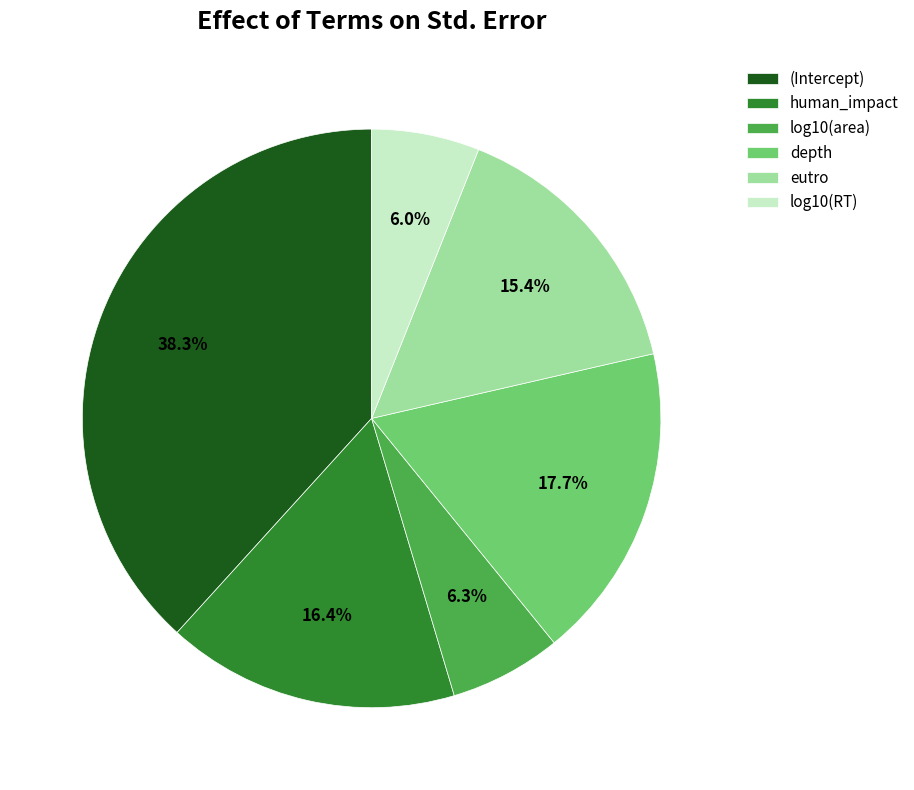

Count the number of slices in the pie.

6